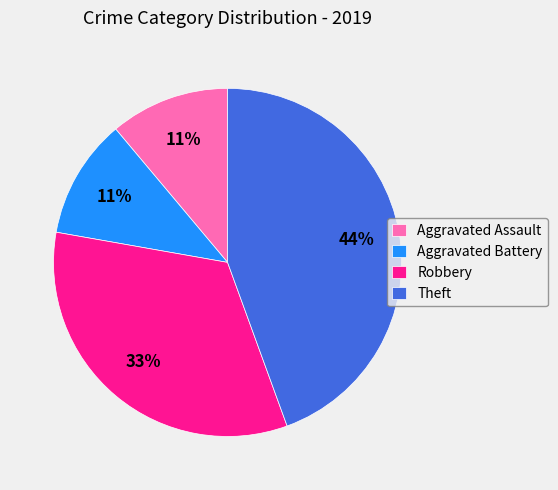

Do Robbery and Theft together represent more than half of the pie?

Yes